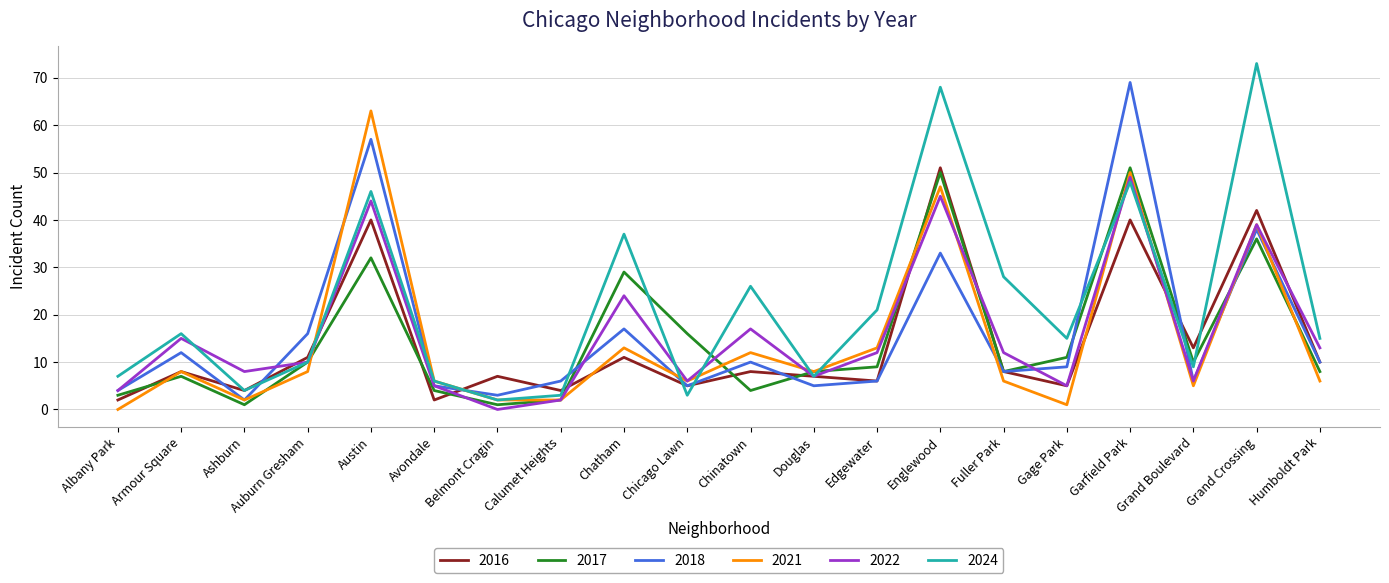

What is the greatest value displayed?

73